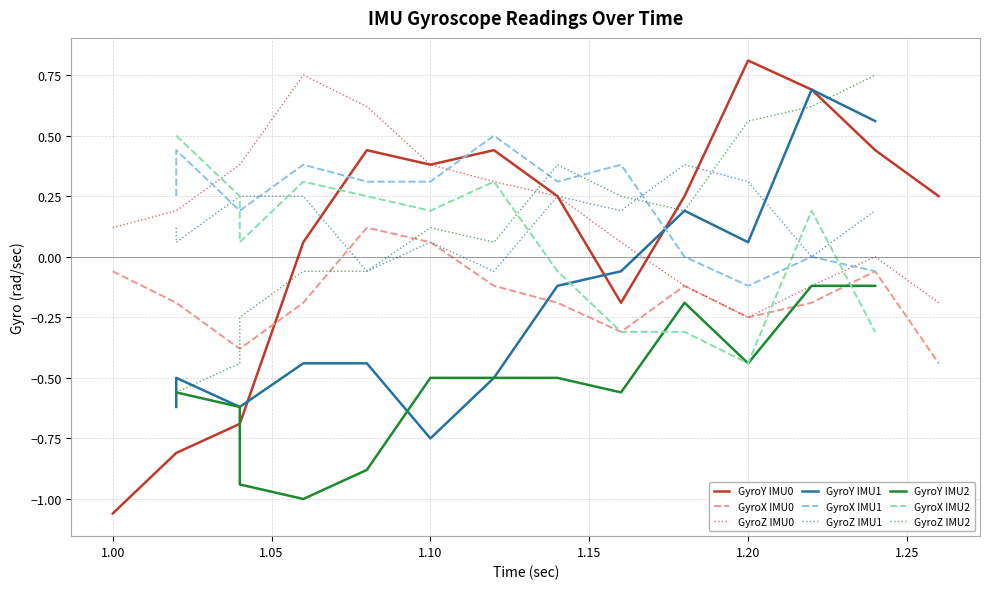

How many negative values does the GyroY series have?

26